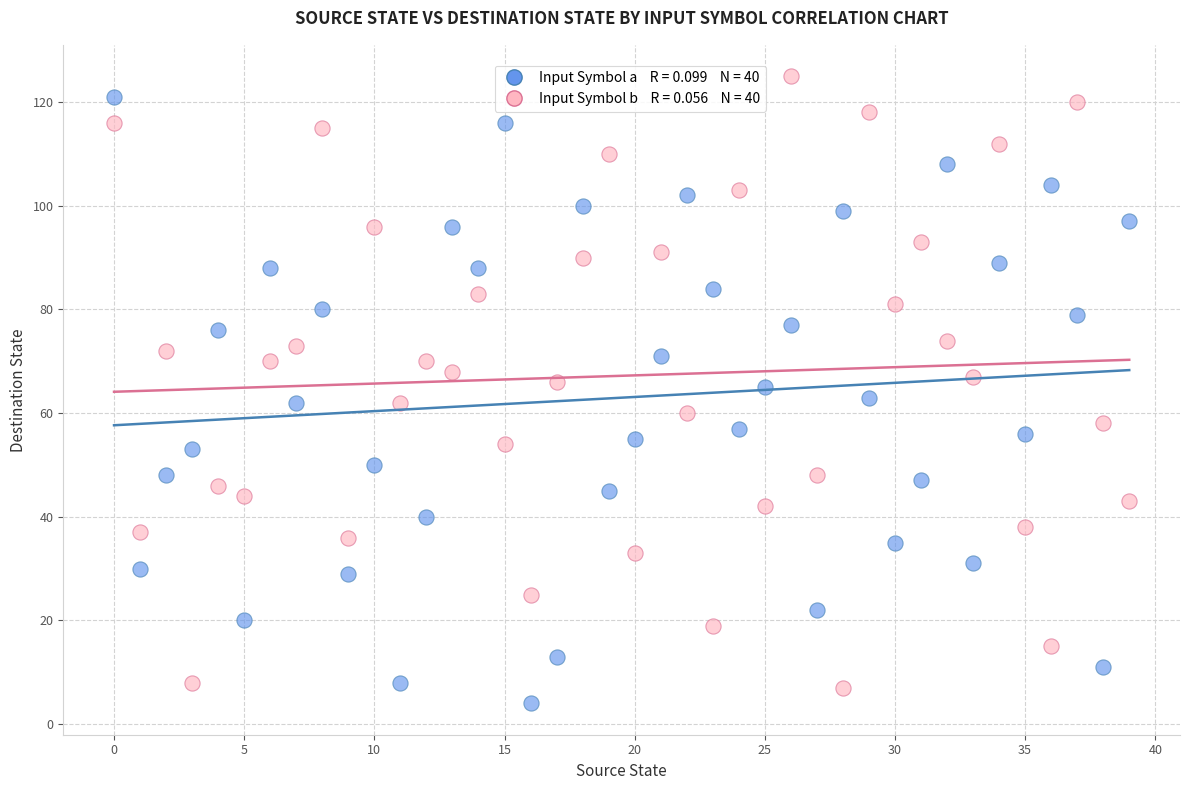

Across all data points, what is the range of Y values (max minus min)?

121